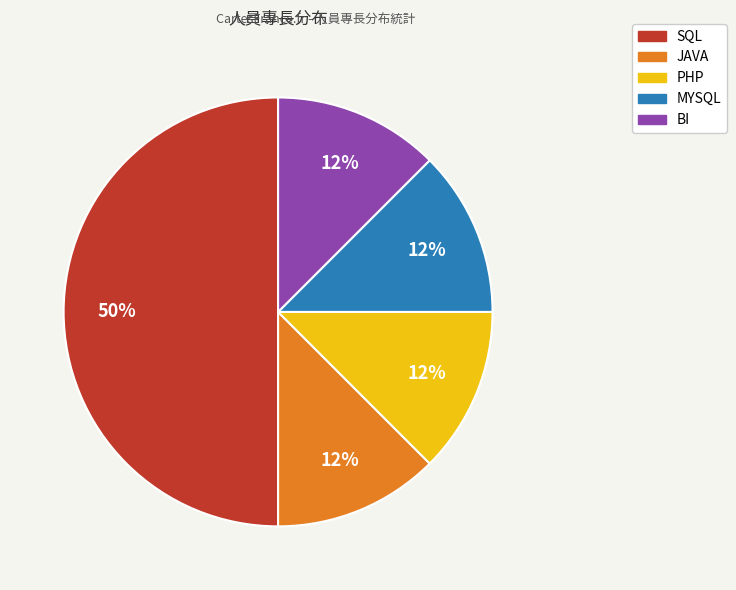

To the nearest percent, what is the average slice percentage?

20%